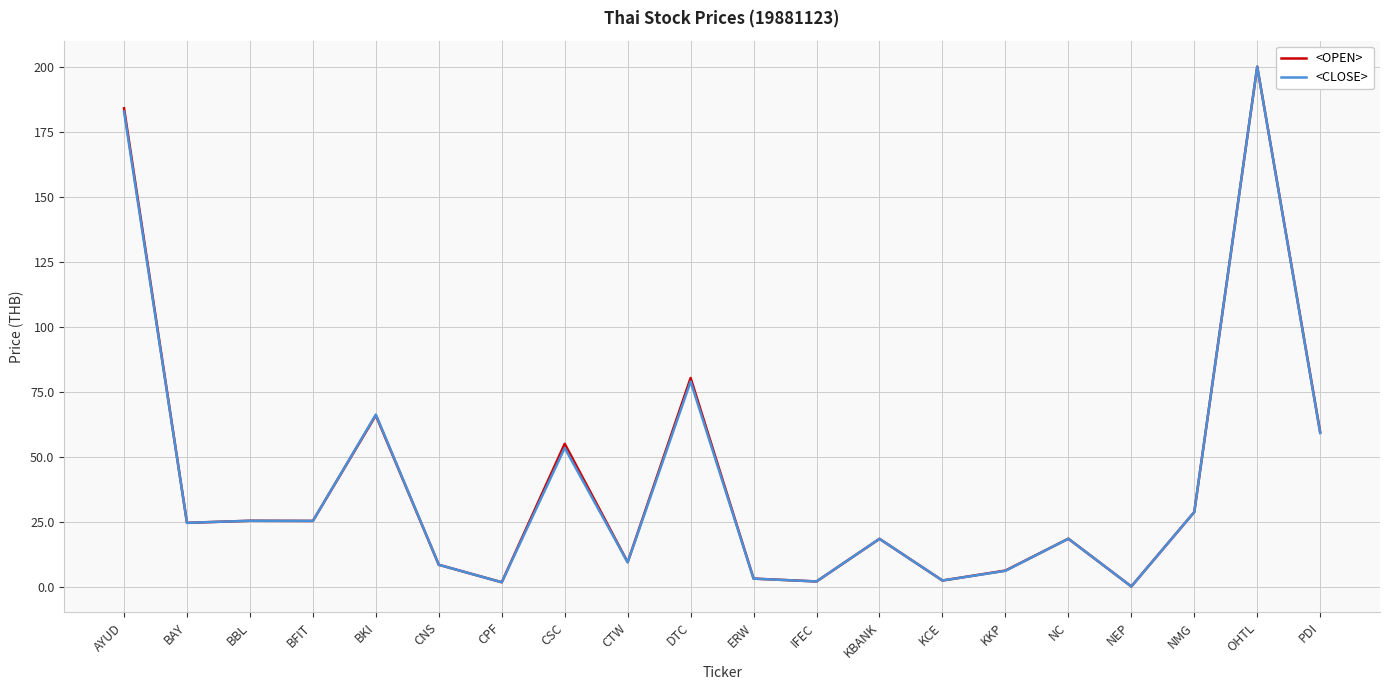

Is it true that <OPEN> equals 356.8 at OHTL?

False